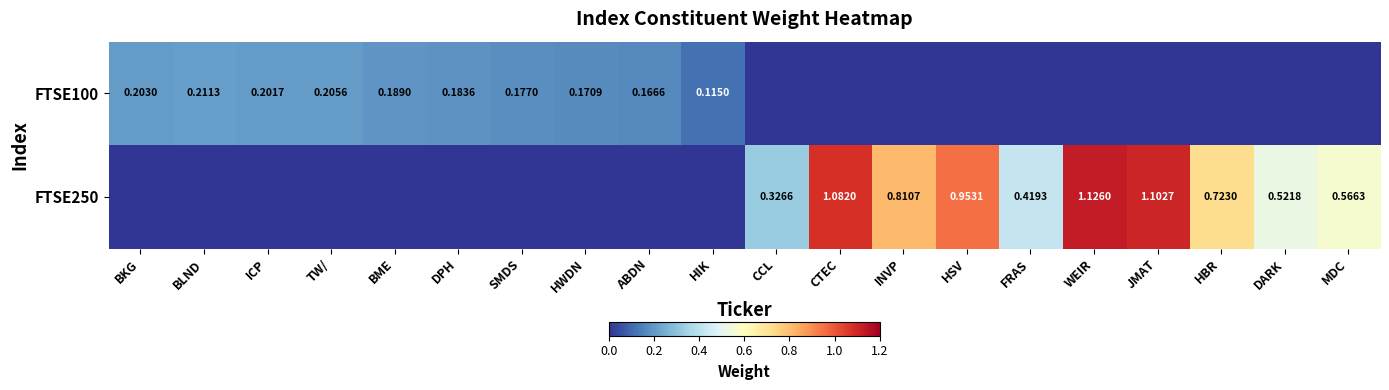

How many values in the FTSE100 series exceed 0?

10